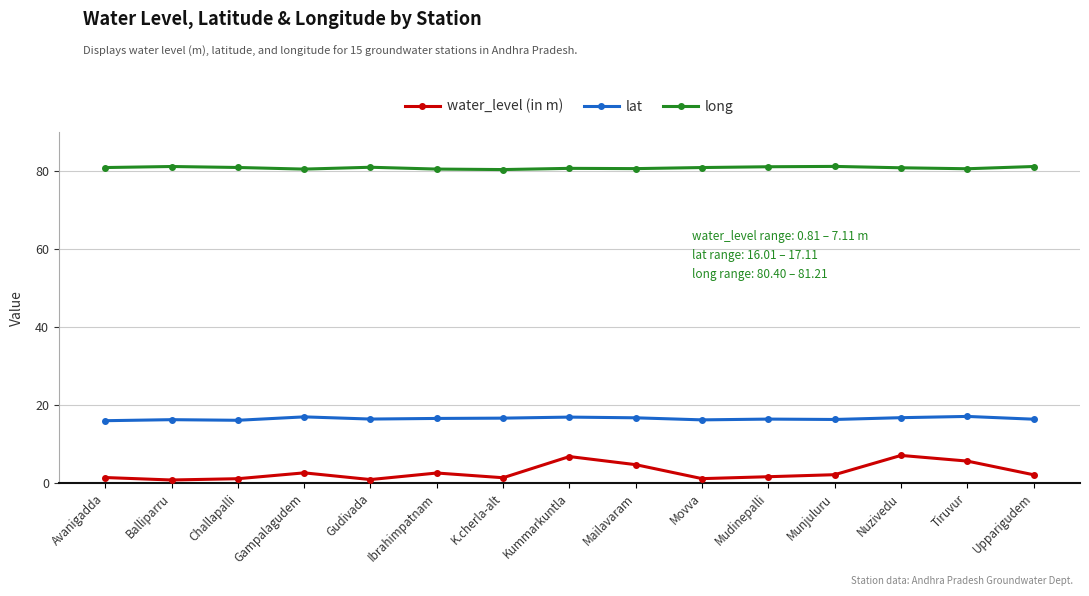

True or false: water_level (in m) and lat intersect in this chart.

False